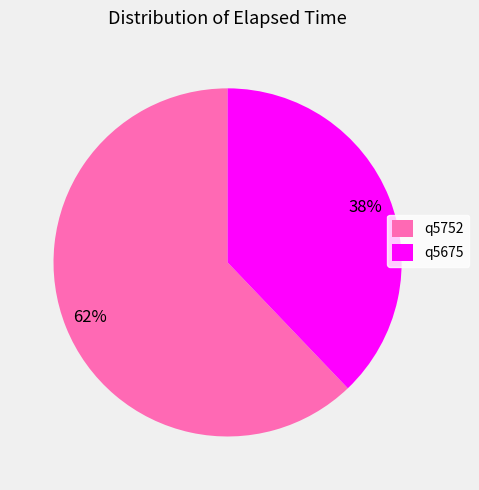

To the nearest percent, what is the average slice percentage?

50%